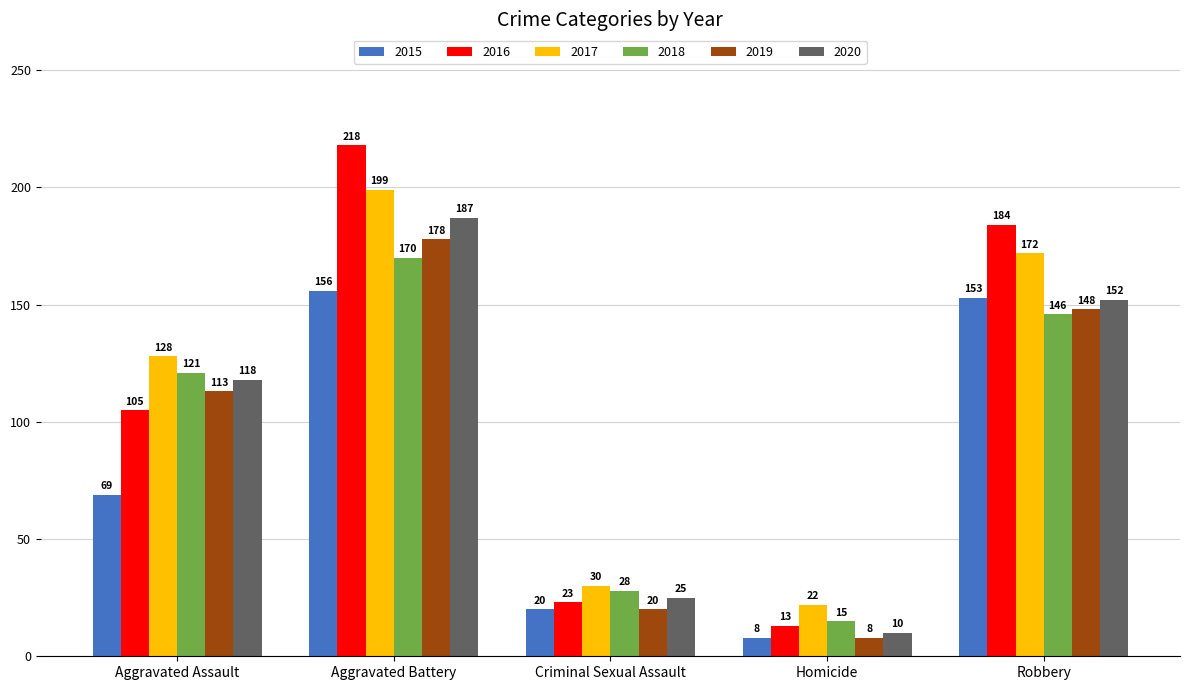

What is the sum of all 2020 values?

492